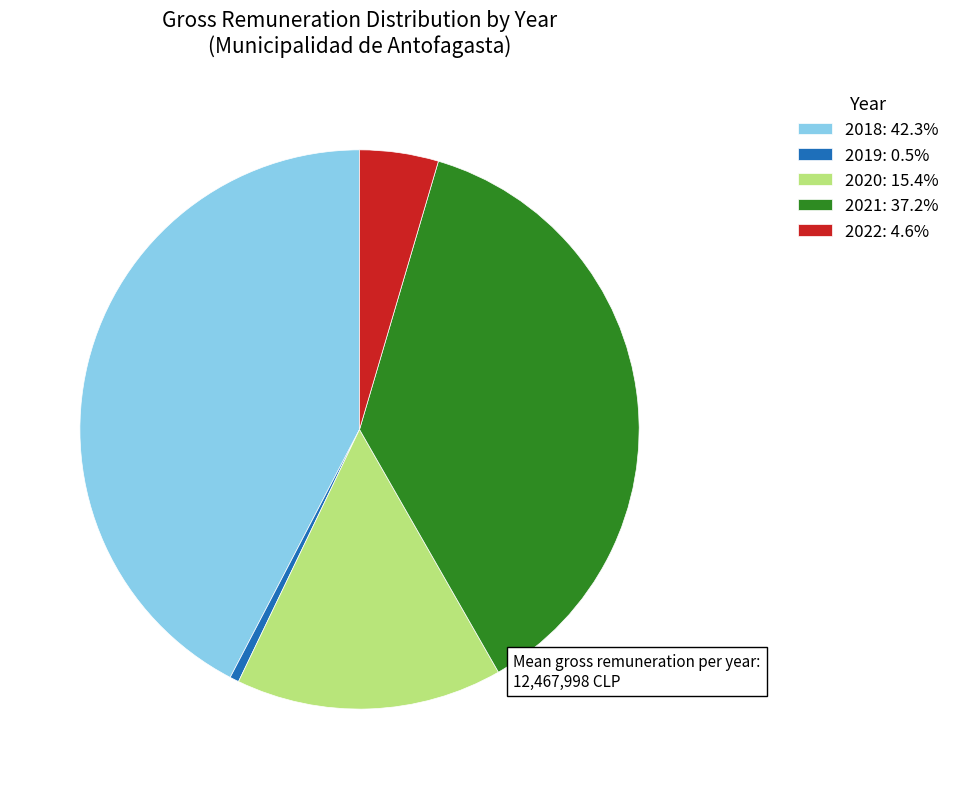

Is the sum of 2022: 4.6% and 2018: 42.3% greater than half?

No